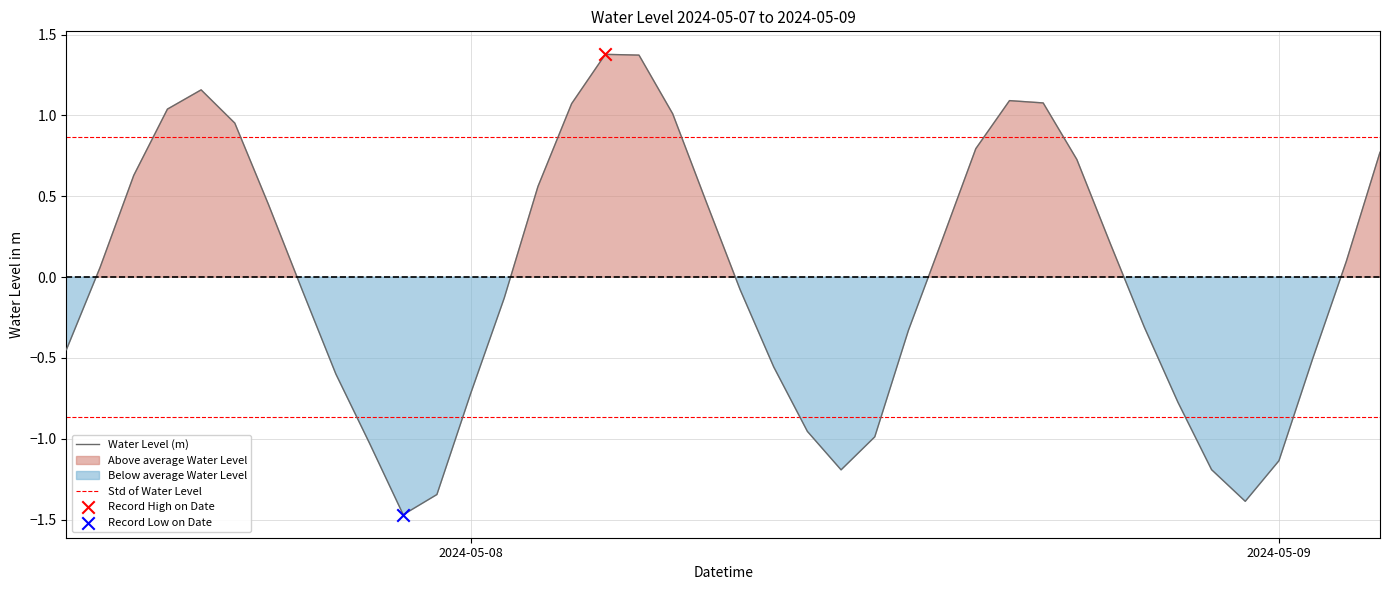

Which series has the largest total across all categories?

Std of Water Level